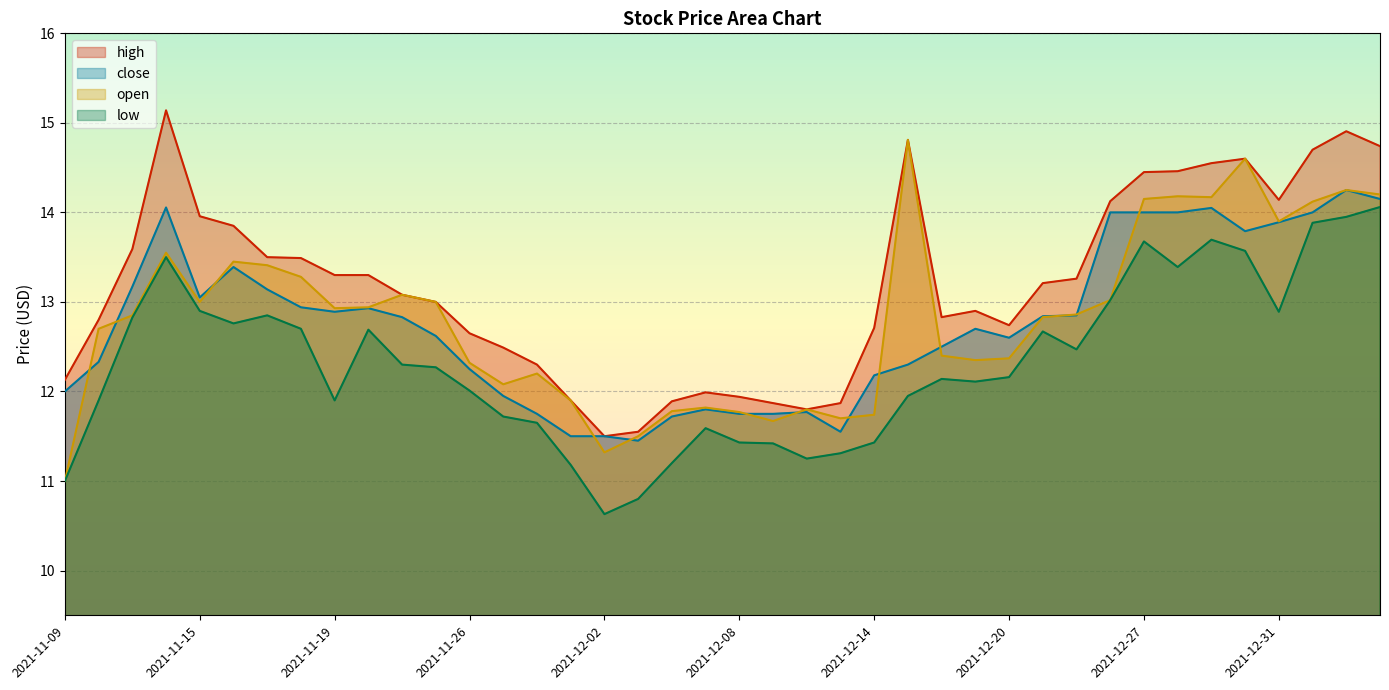

True or false: high and low cross at least once.

False